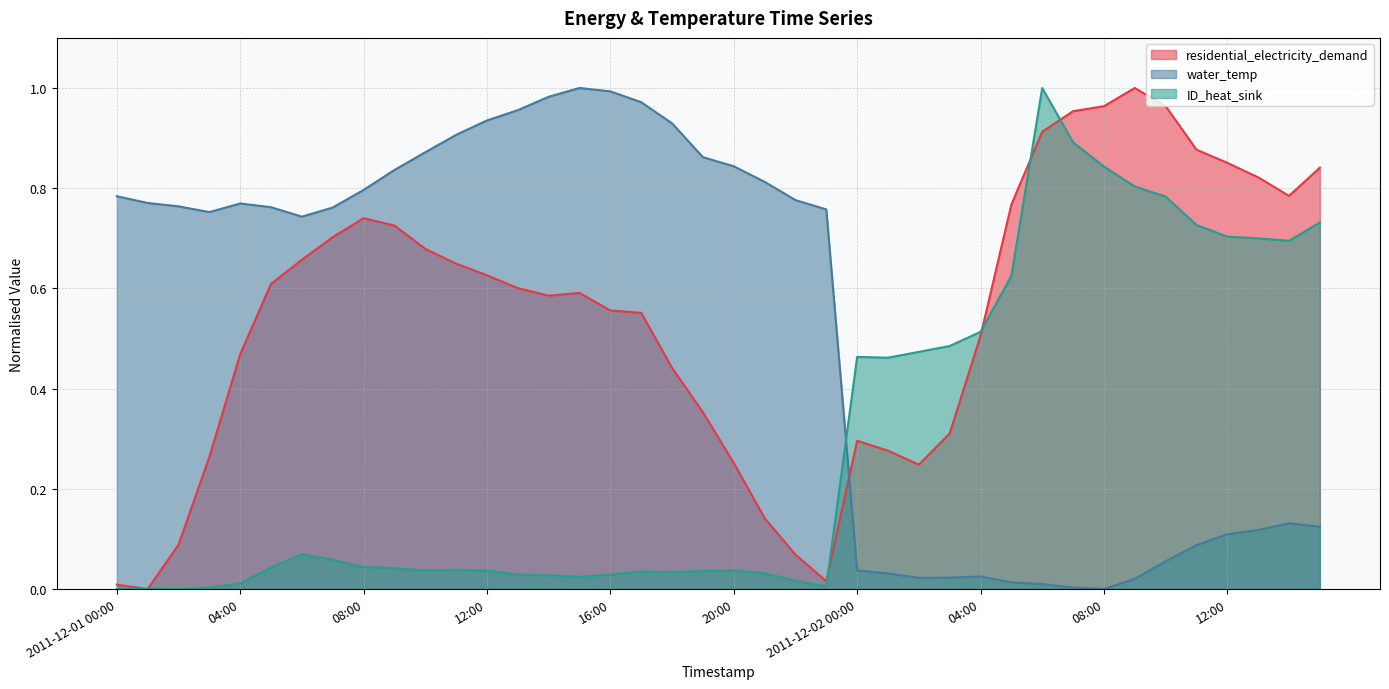

Reading right to left, transcribe all the data shown in this chart.

residential_electricity_demand: 0.8	0.8	0.8	0.9	0.9	1.0	1.0	1.0	1.0	0.9	0.8	0.5	0.3	0.2	0.3	0.3	0.0	0.1	0.1	0.3	0.4	0.4	0.6	0.6	0.6	0.6	0.6	0.6	0.6	0.7	0.7	0.7	0.7	0.7	0.6	0.5	0.3	0.1	0.0	0.0
water_temp: 0.1	0.1	0.1	0.1	0.1	0.1	0.0	0.0	0.0	0.0	0.0	0.0	0.0	0.0	0.0	0.0	0.8	0.8	0.8	0.8	0.9	0.9	1.0	1.0	1.0	1.0	1.0	0.9	0.9	0.9	0.8	0.8	0.8	0.7	0.8	0.8	0.8	0.8	0.8	0.8
ID_heat_sink: 0.7	0.7	0.7	0.7	0.7	0.8	0.8	0.8	0.9	1.0	0.6	0.5	0.5	0.5	0.5	0.5	0.0	0.0	0.0	0.0	0.0	0.0	0.0	0.0	0.0	0.0	0.0	0.0	0.0	0.0	0.0	0.0	0.1	0.1	0.0	0.0	0.0	0.0	0.0	0.0